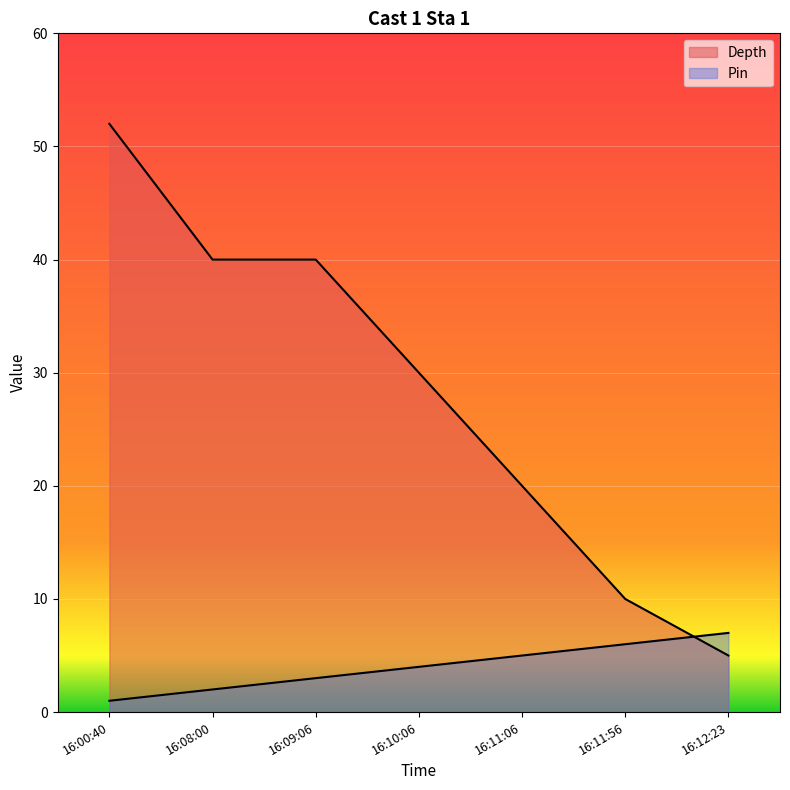

What is the difference between the Depth values at 16:10:06 and 16:11:06?

10